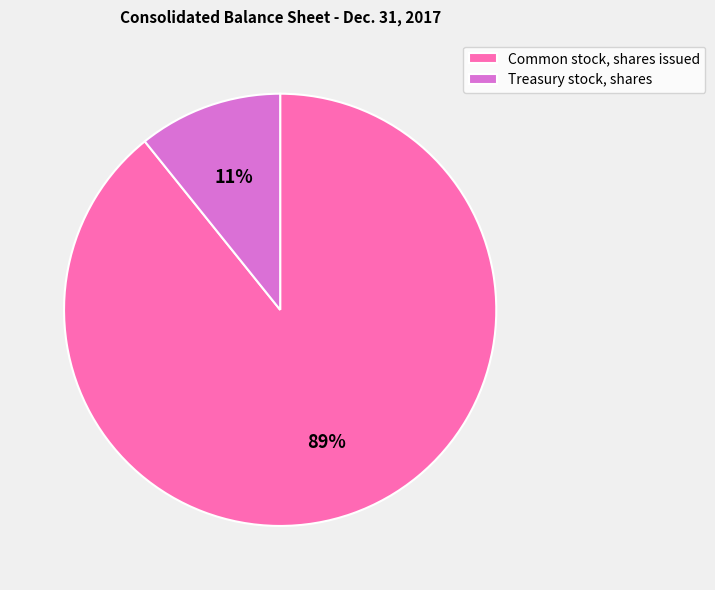

Combined, do Treasury stock, shares and Common stock, shares issued account for over 50%?

Yes